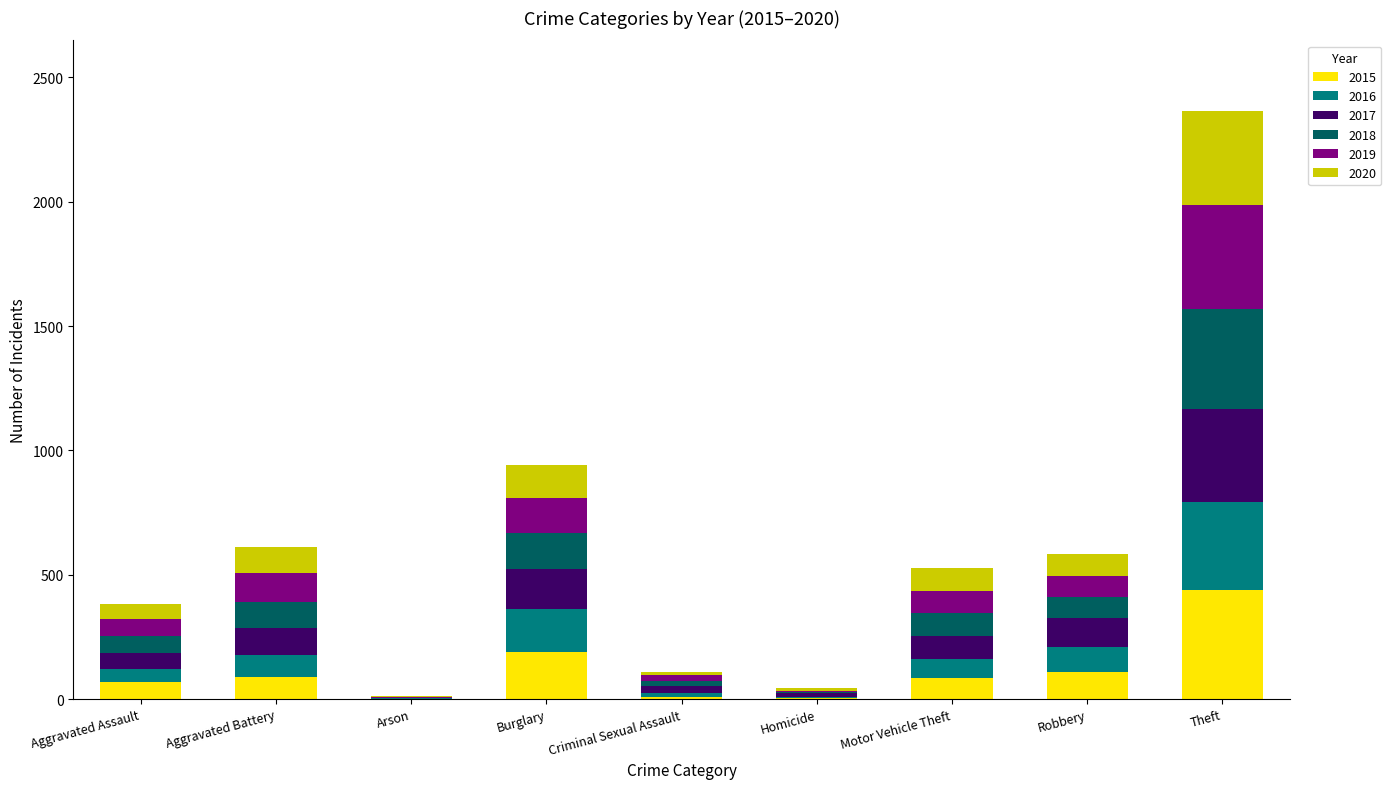

At which label is 2015 closest to 220?

Burglary